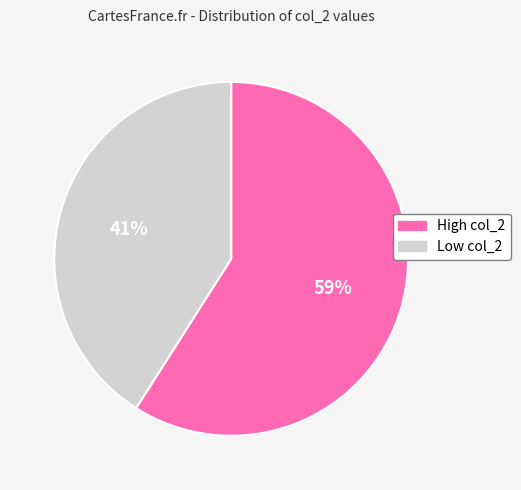

To the nearest percent, what is the average slice percentage?

50%